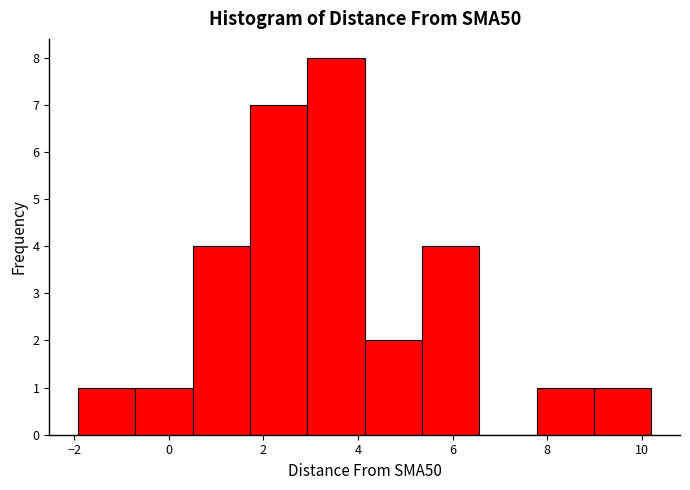

Reading left to right, list every bar in this chart as the range it spans on the x-axis followed by its height. Neither the bar edges nor the heights are printed on the chart, so give them approximately, as read against the axes.

-2.0 to -0.8: 1
-0.8 to 0.6: 1
0.6 to 1.8: 4
1.8 to 3.0: 7
3.0 to 4.2: 8
4.2 to 5.4: 2
5.4 to 6.6: 4
6.6 to 7.8: 0
7.8 to 9.0: 1
9.0 to 10.2: 1